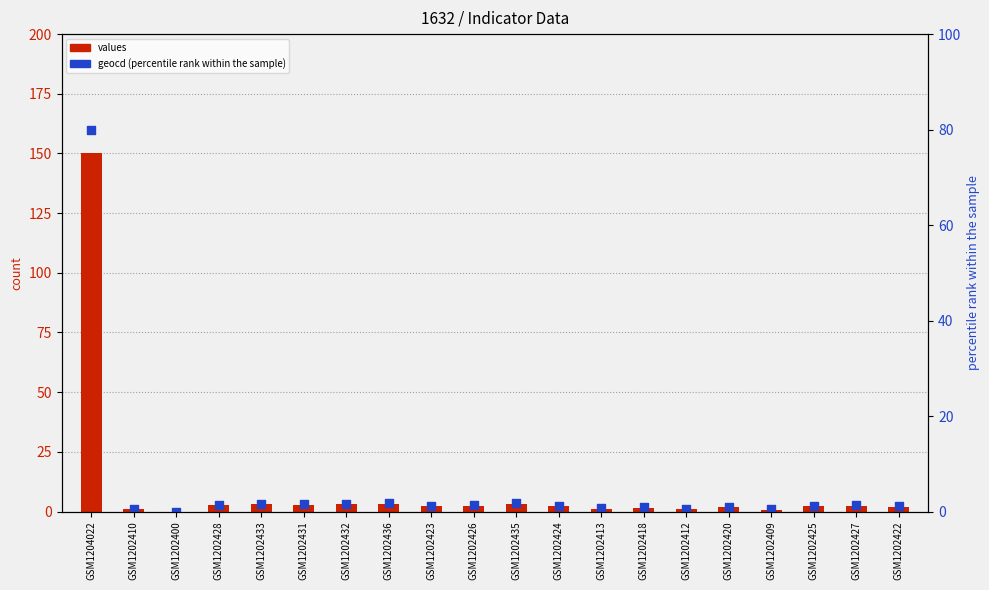

What is the total value across all series at GSM1202432?

4.5